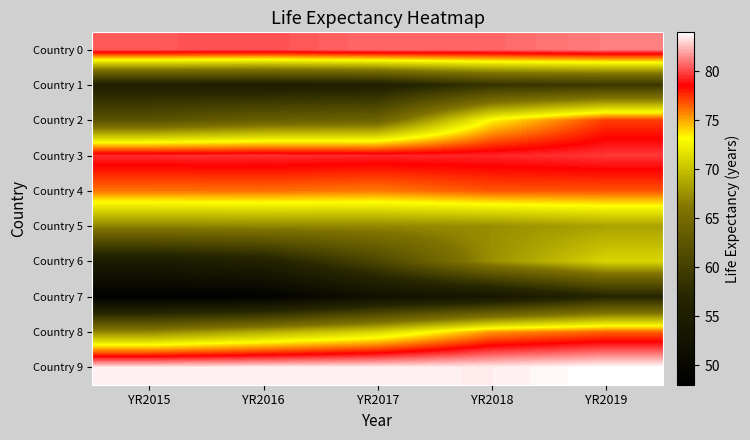

Reading right to left, extract all data points from this chart.

Country 0: YR2019=81.2	YR2018=80.7	YR2017=80.8	YR2016=80.2	YR2015=80.4
Country 1: YR2019=59.1	YR2018=58.6	YR2017=55.6	YR2016=55.2	YR2015=55.6
Country 2: YR2019=77.3	YR2018=73.3	YR2017=64.2	YR2016=63.8	YR2015=62.3
Country 3: YR2019=79.7	YR2018=79.3	YR2017=79.3	YR2016=79.6	YR2015=79.5
Country 4: YR2019=76.8	YR2018=76.8	YR2017=76.0	YR2016=76.3	YR2015=76.1
Country 5: YR2019=68.4	YR2018=67.4	YR2017=67.1	YR2016=67.1	YR2015=66.9
Country 6: YR2019=71.0	YR2018=67.5	YR2017=60.9	YR2016=55.9	YR2015=54.5
Country 7: YR2019=56.9	YR2018=53.4	YR2017=52.0	YR2016=48.5	YR2015=48.4
Country 8: YR2019=76.5	YR2018=75.4	YR2017=71.1	YR2016=69.0	YR2015=67.1
Country 9: YR2019=84.0	YR2018=83.6	YR2017=83.6	YR2016=83.6	YR2015=83.6